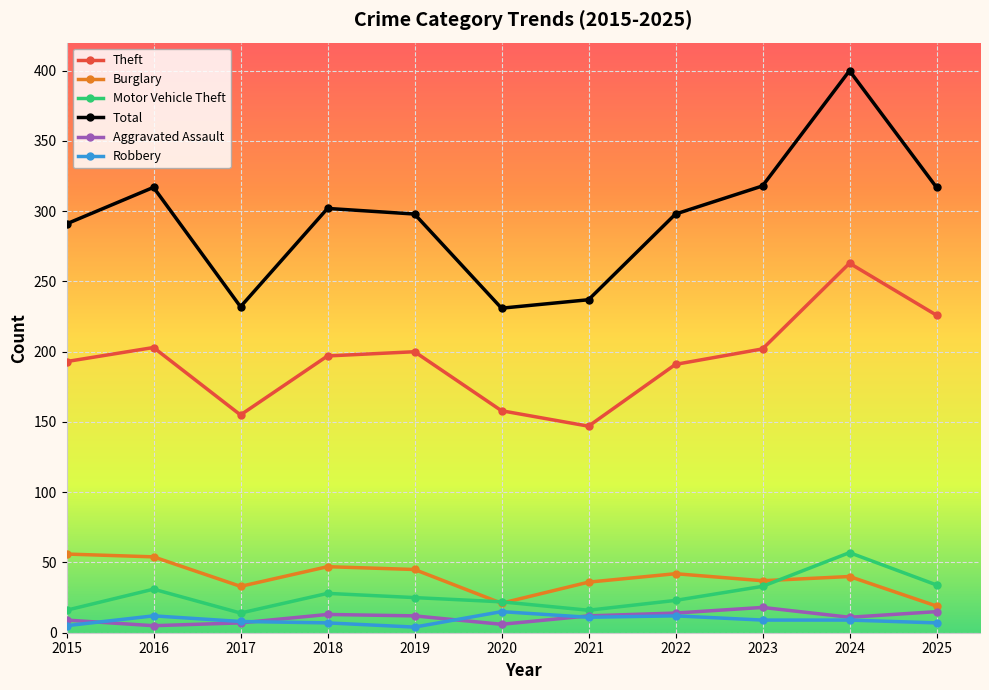

The value of Aggravated Assault at 2025 is 15. True or false?

True